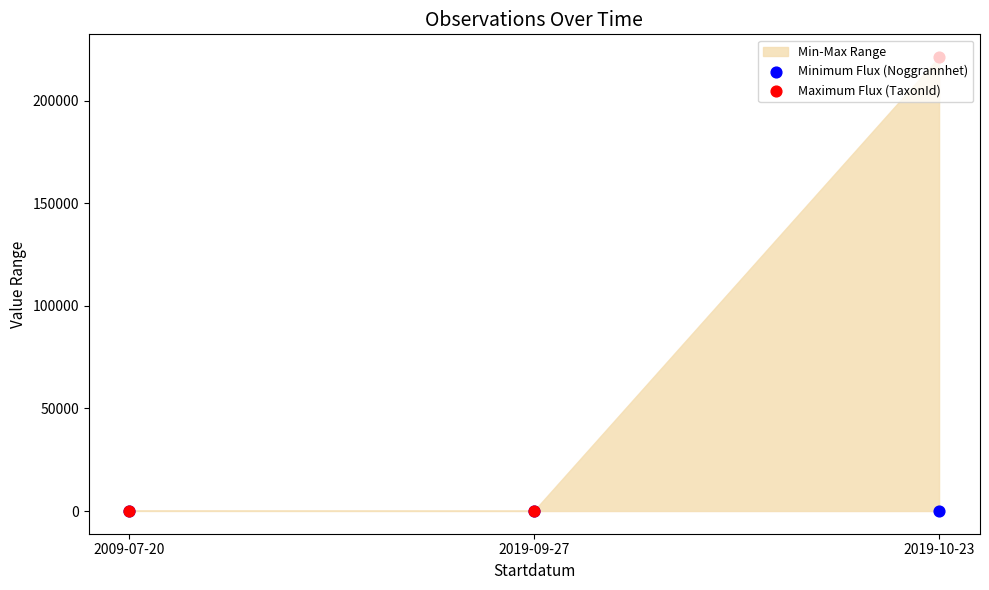

At which category is the sum across all series the highest?

2019-10-23